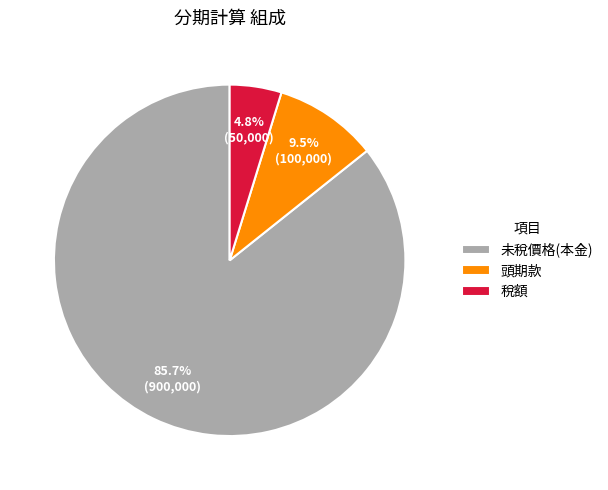

Rank the categories by value from highest to lowest.

未稅價格(本金), 頭期款, 稅額